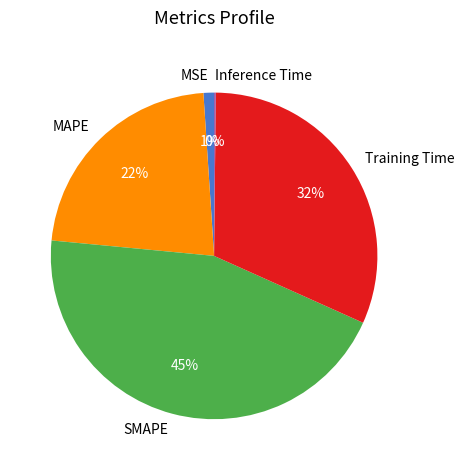

Which category has the biggest portion of the pie?

SMAPE